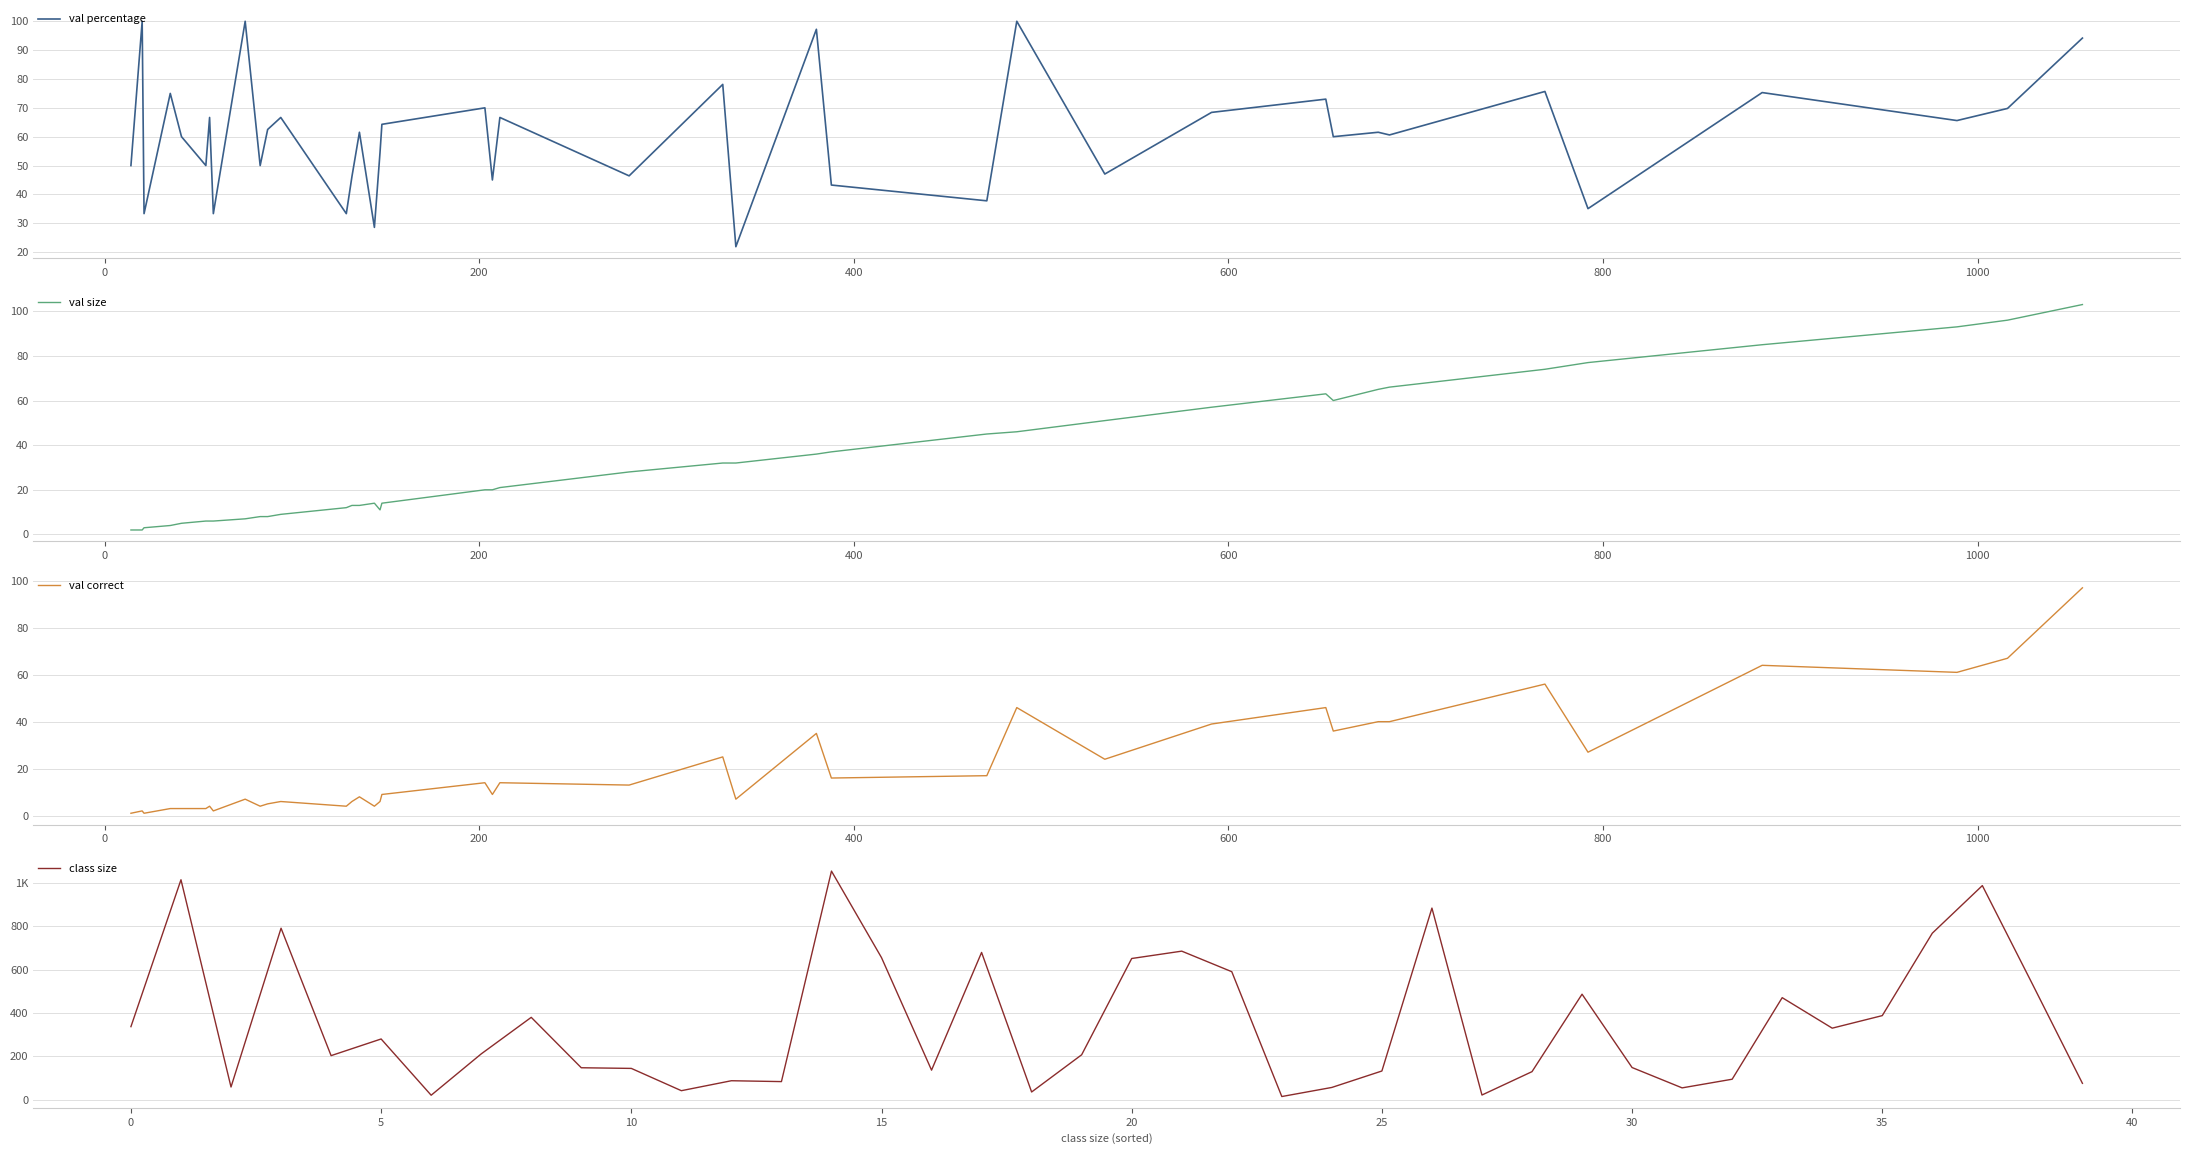

What is the highest value of the val percentage series?

100.0